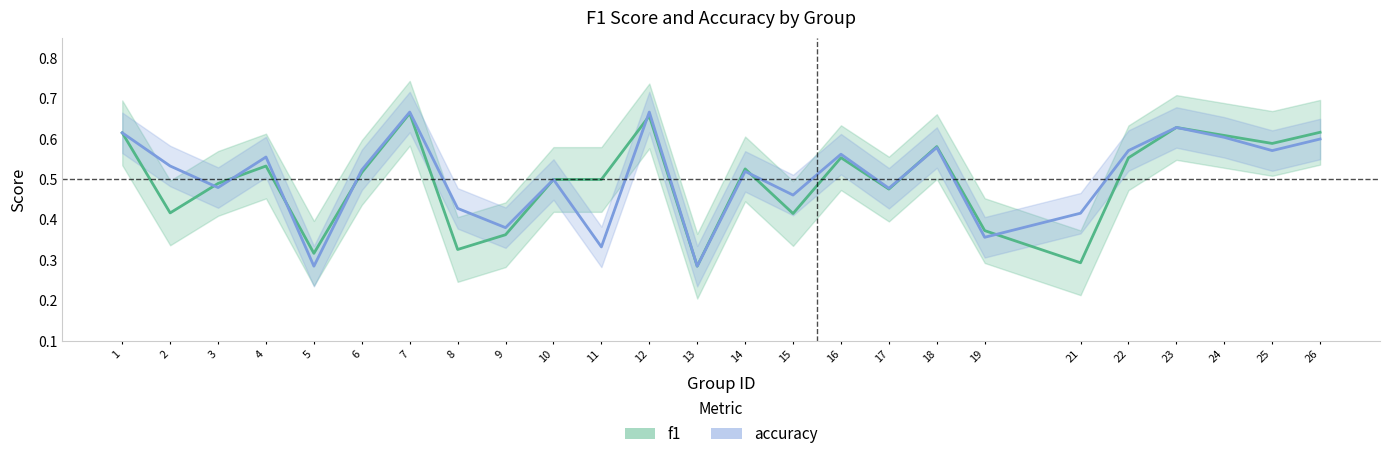

What is the value of the accuracy point at the 2nd from the left?

0.5